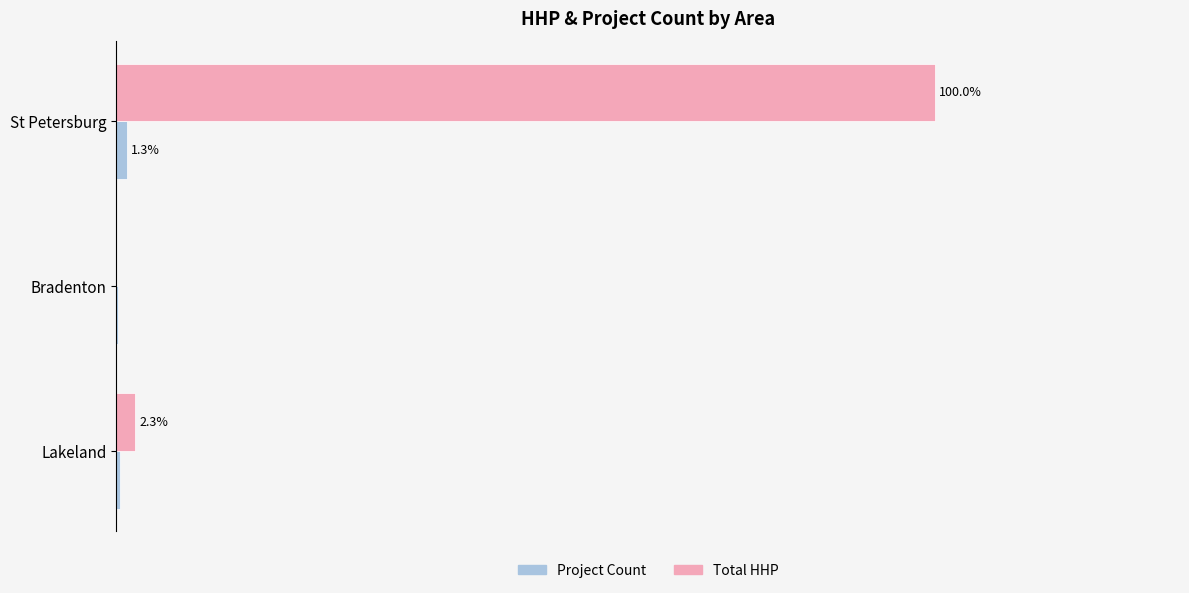

At which label is Total HHP closest to 50?

Lakeland